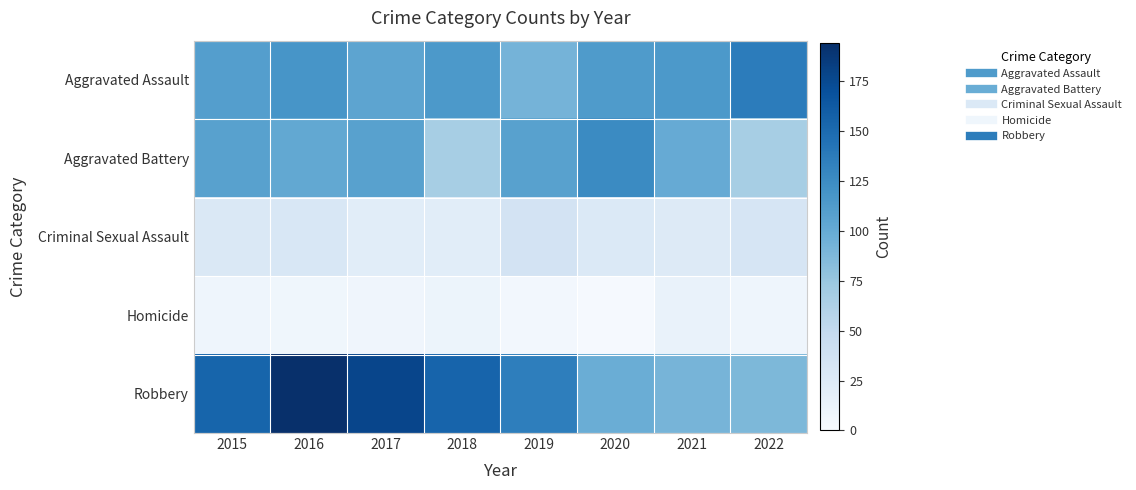

At which category is the sum across all series the highest?

2016